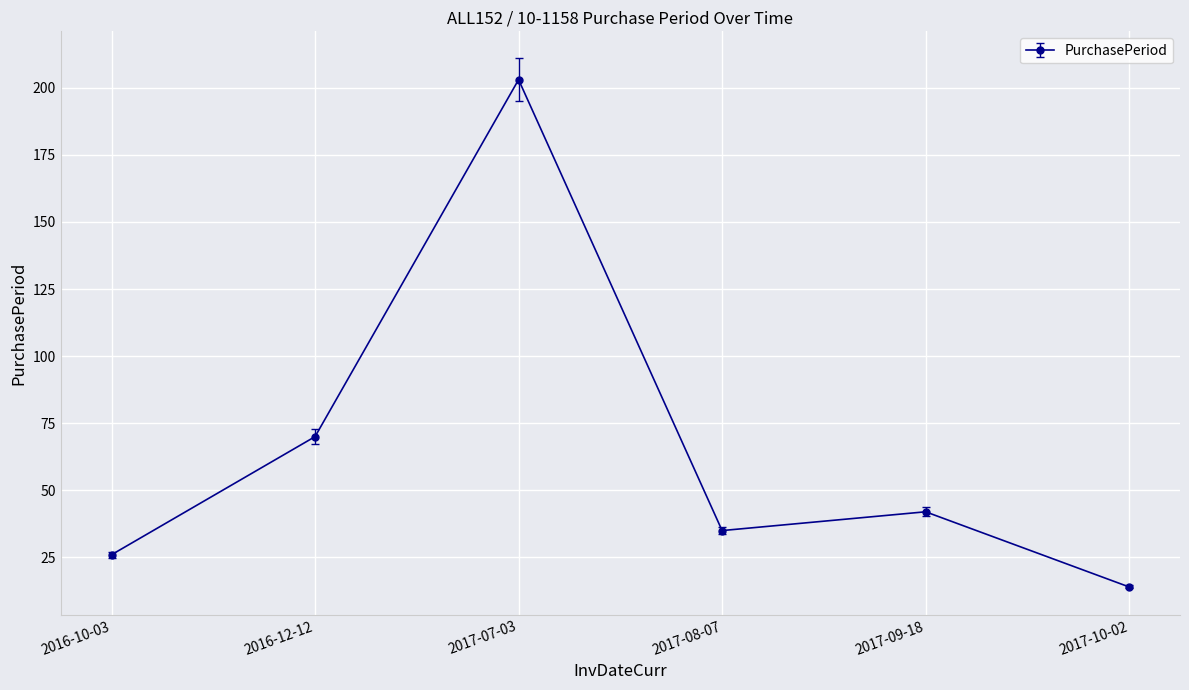

Is it true that the value at 2016-10-03 is 8?

False